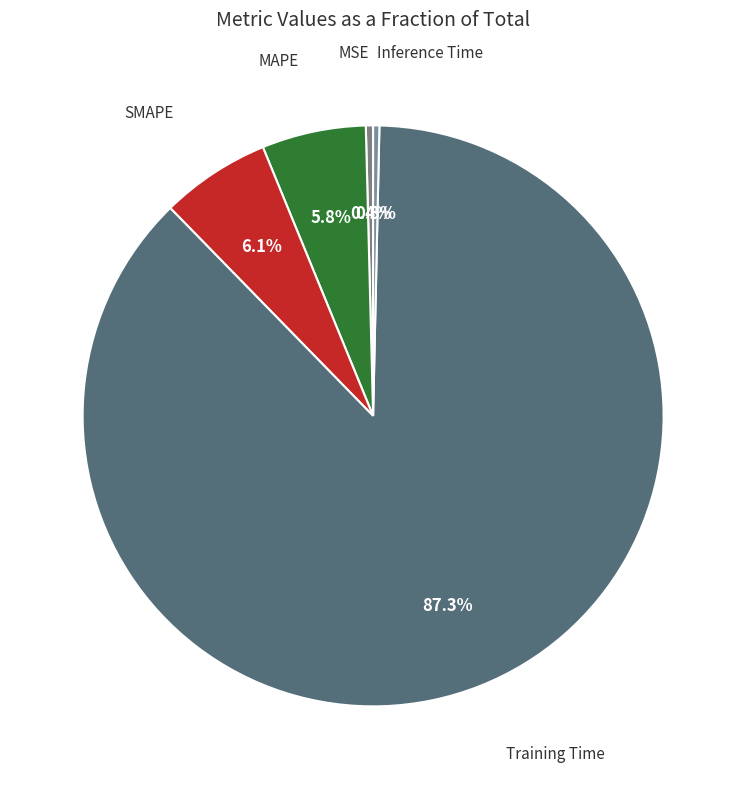

Rank the categories by value from lowest to highest.

Inference Time, MSE, MAPE, SMAPE, Training Time